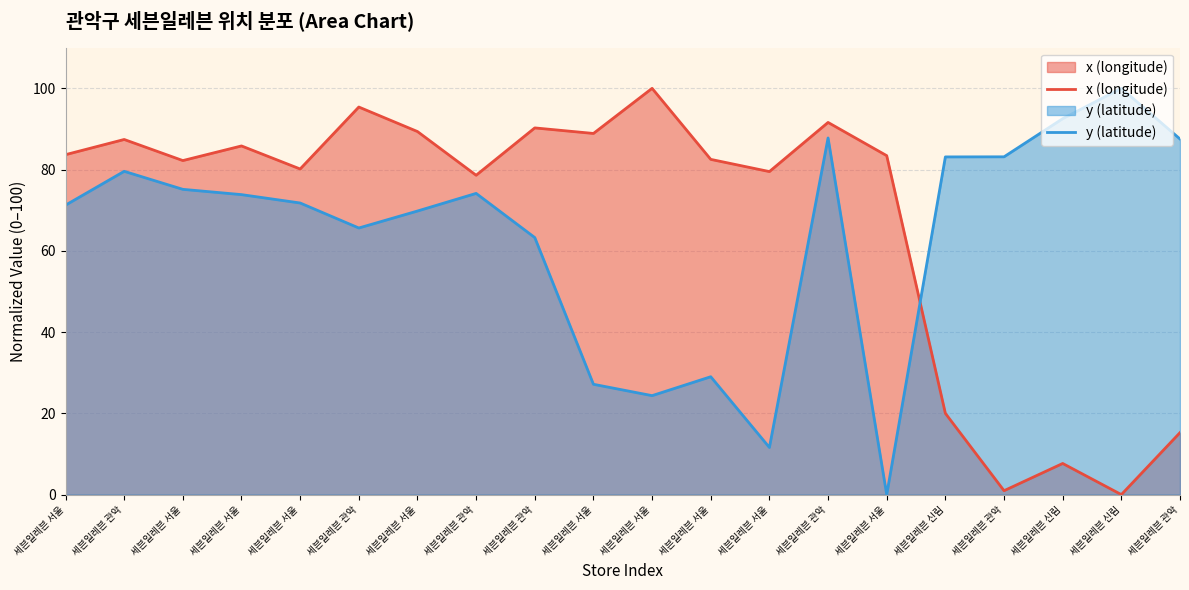

How many values in x (longitude) are above zero?

19